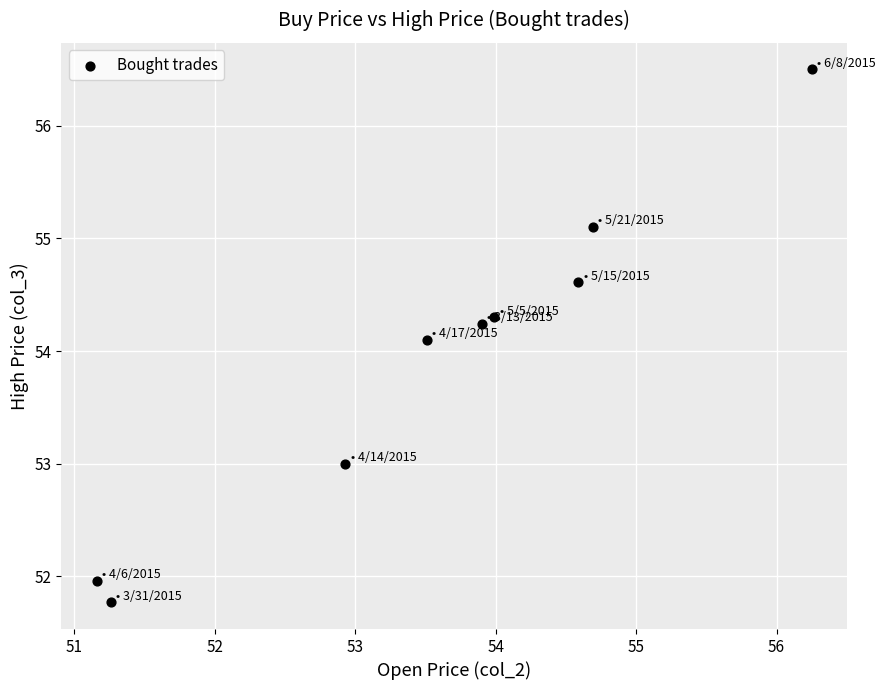

What is the average Y value?

54.0